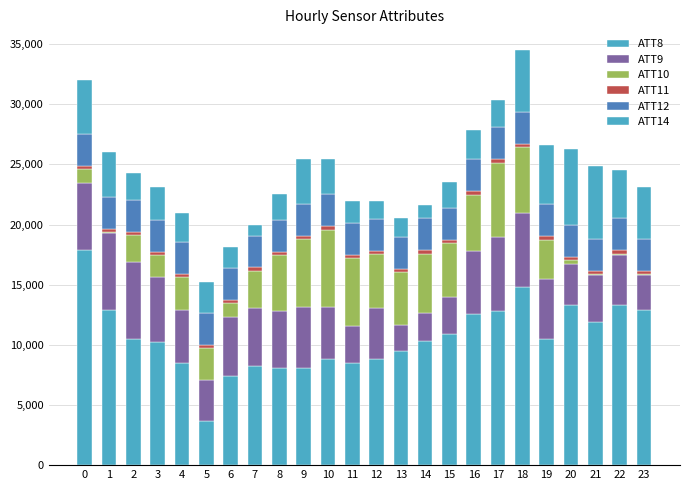

Are the bars horizontal?

No